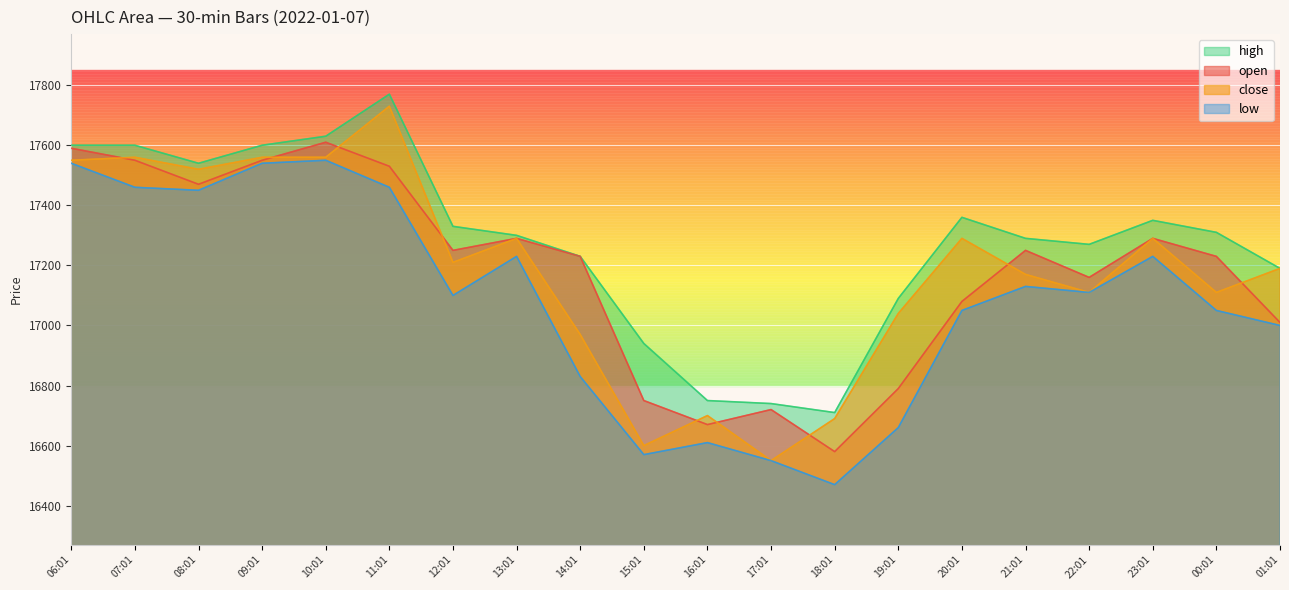

At which label does open first exceed 17250?

06:01